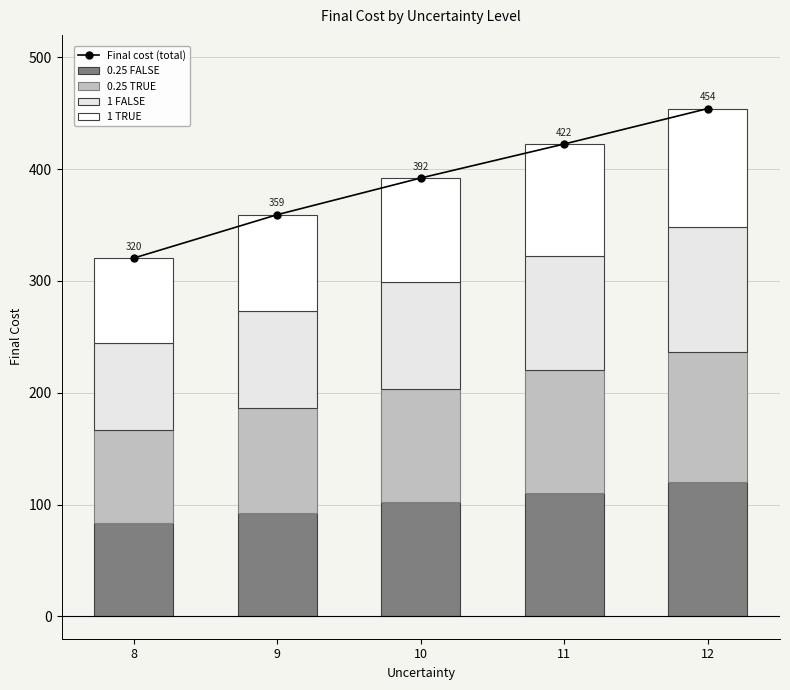

Reading left to right, transcribe all the data shown in this chart.

Final cost (total): 320.4	359.2	392.0	422.4	454.1
0.25 FALSE: 83.6	92.8	102.0	110.2	119.7
0.25 TRUE: 82.8	93.2	101.5	109.7	116.7
1 FALSE: 77.8	87.0	95.5	102.5	111.8
1 TRUE: 76.2	86.2	93.0	100.0	105.9